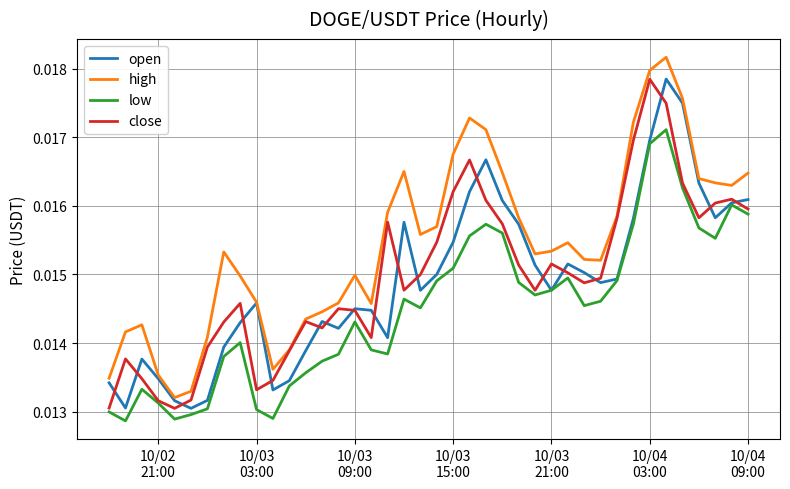

Which series has the largest total across all categories?

high